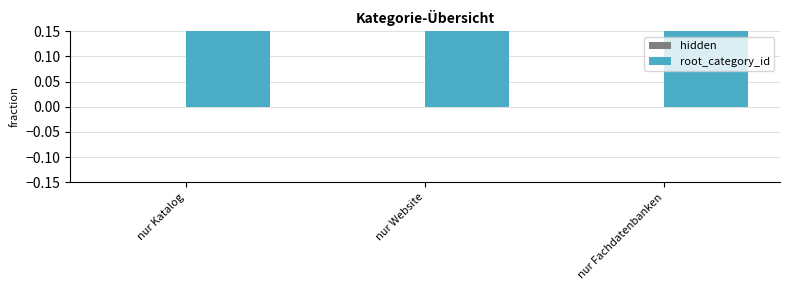

Where is hidden nearest to the value 0?

nur Katalog